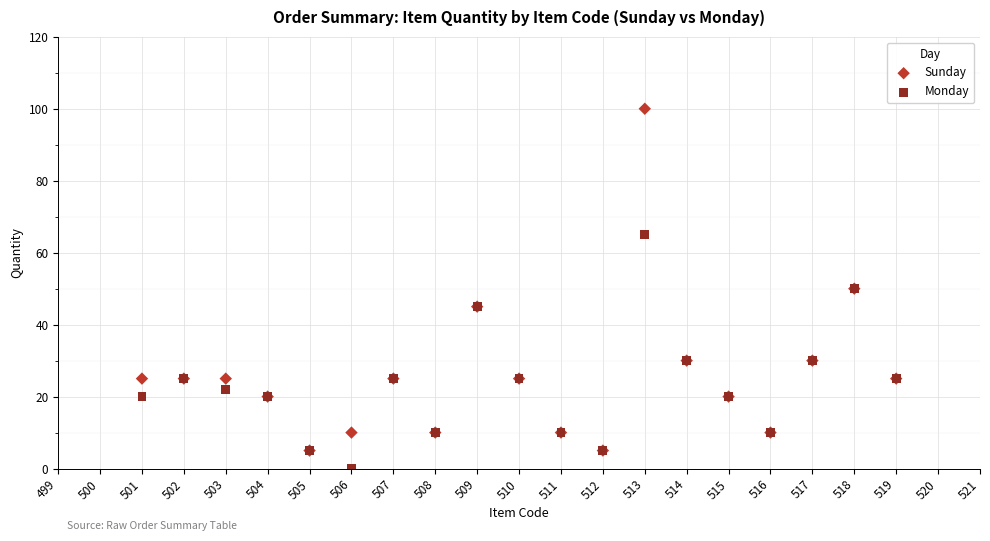

Which series has the largest Y range (max minus min)?

Sunday